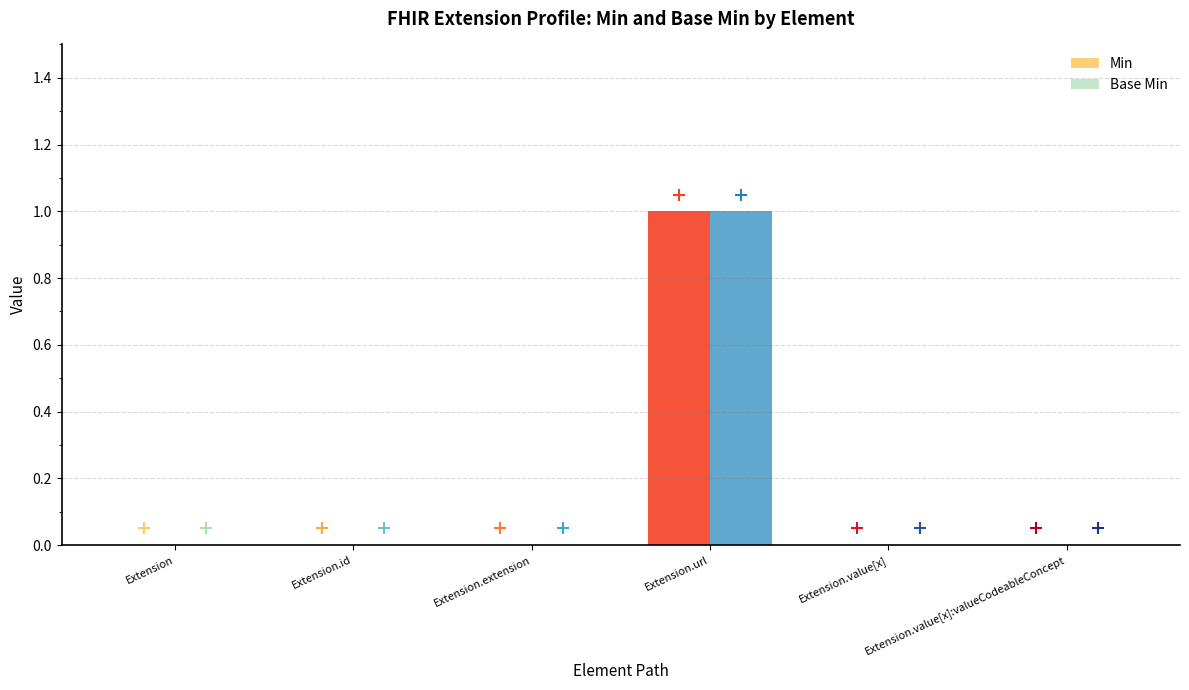

How many data points does each series have?

6